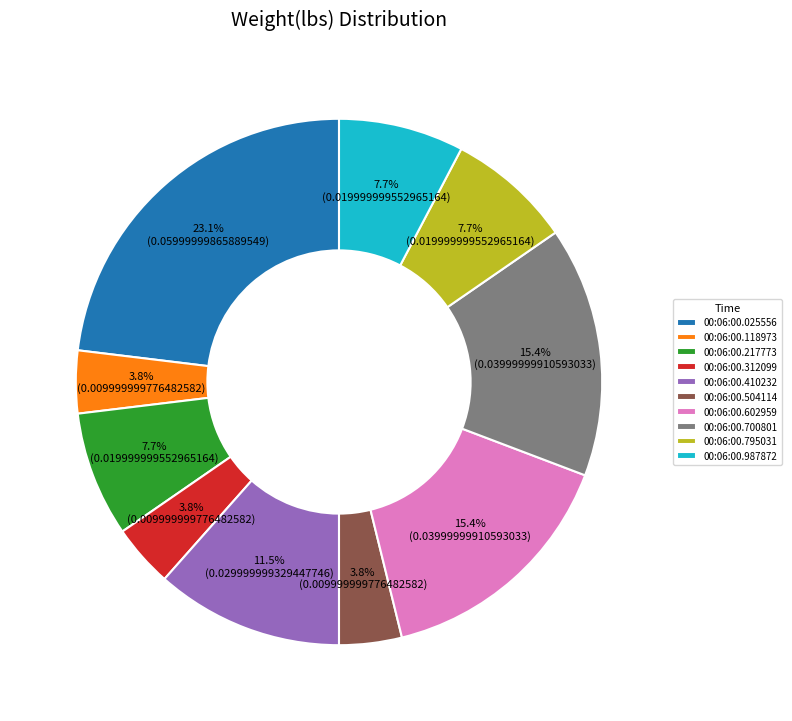

How many segments does this pie chart have?

10